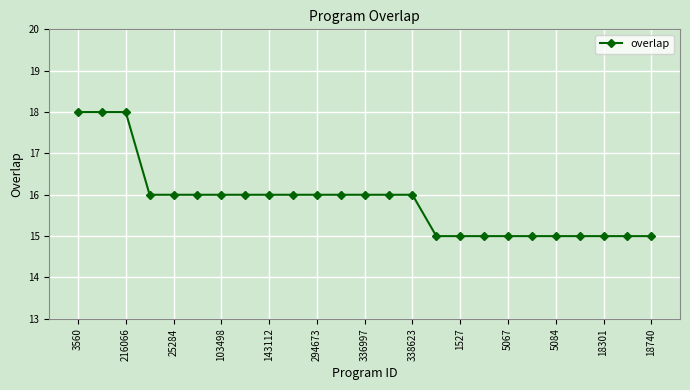

What is the difference between the maximum and minimum values?

3